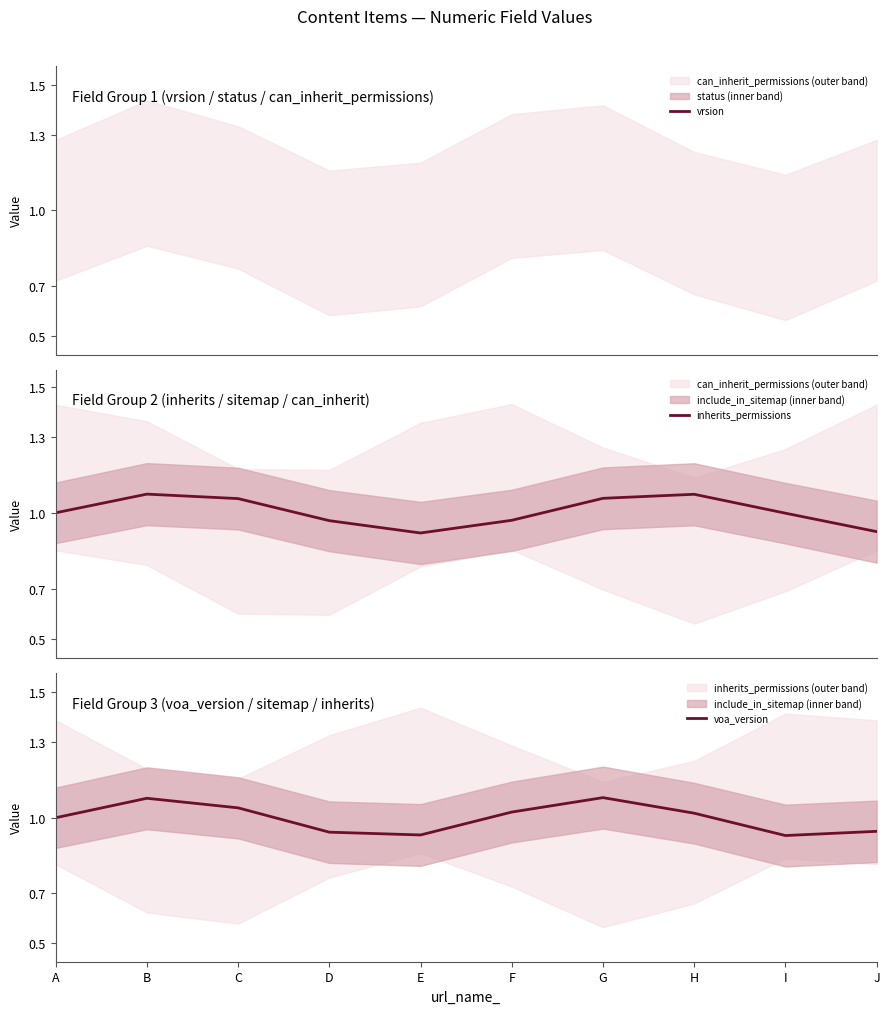

True or false: vrsion has a value of -0.0 at G.

True